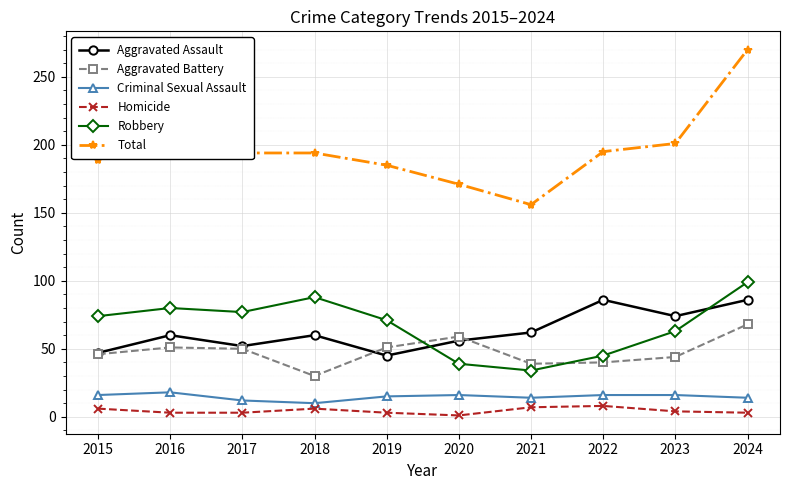

What is the minimum value shown in the chart?

1